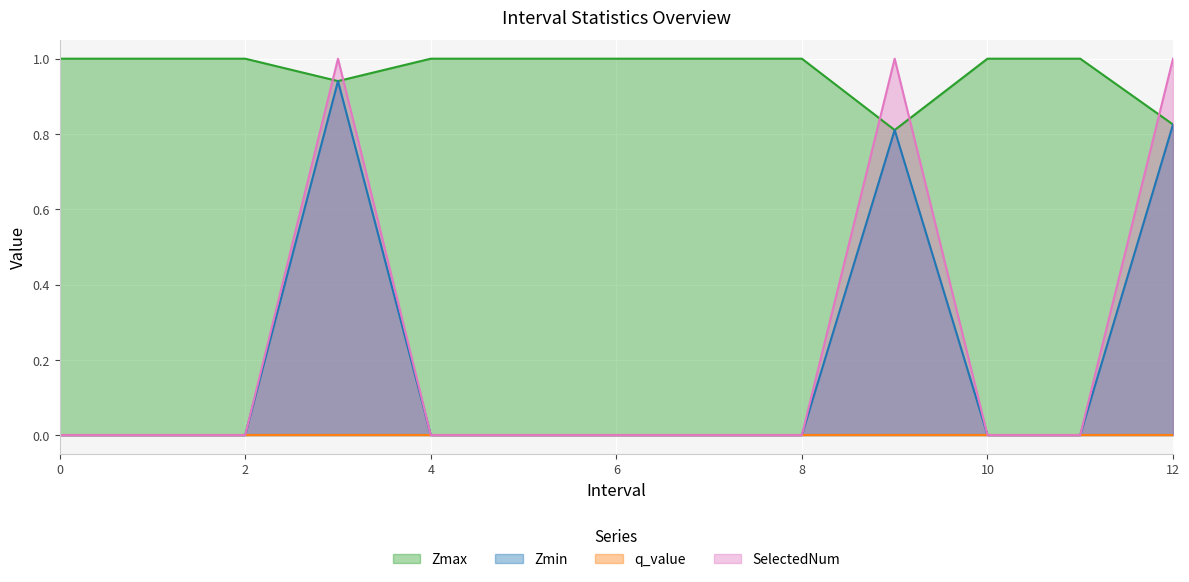

Which series has the largest total across all categories?

Zmax